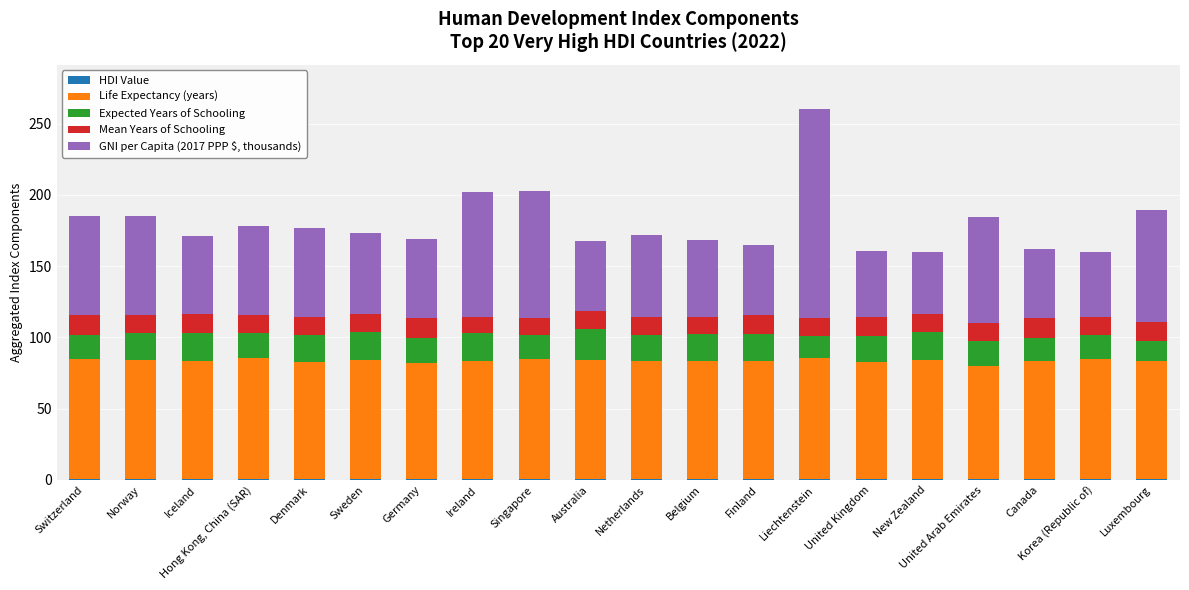

At which category is the sum across all series the highest?

Liechtenstein